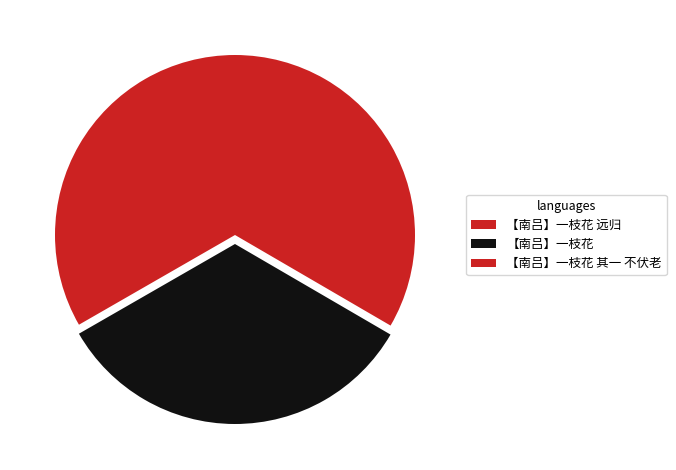

Which slice is the largest?

【南吕】一枝花 其一 不伏老